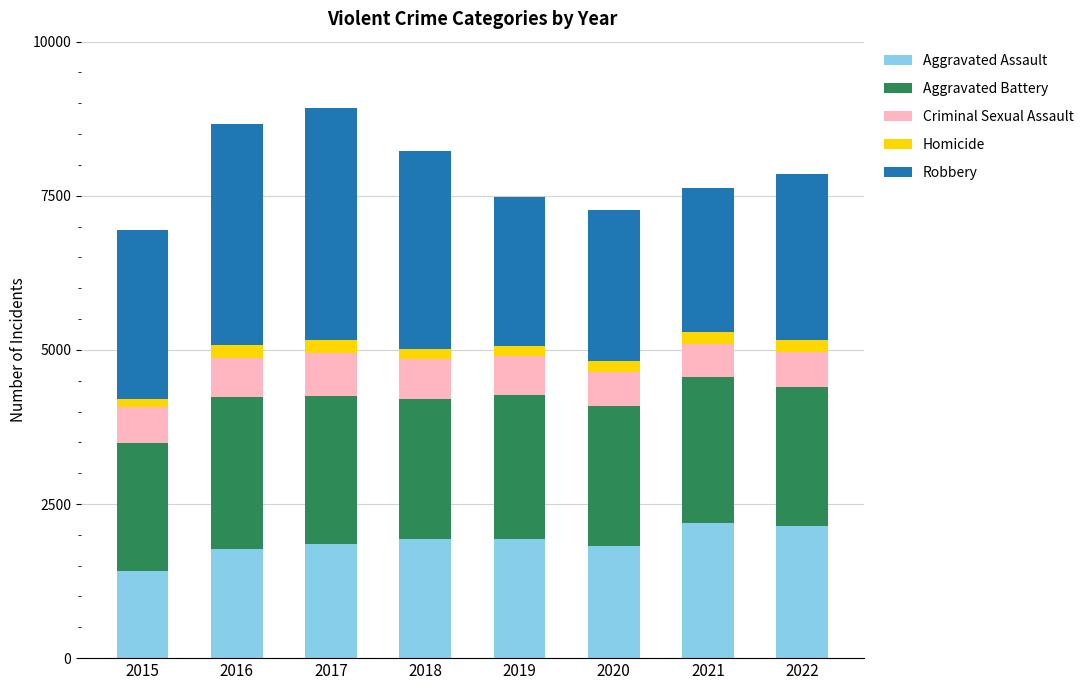

What is the lowest value of the Aggravated Assault series?

1406